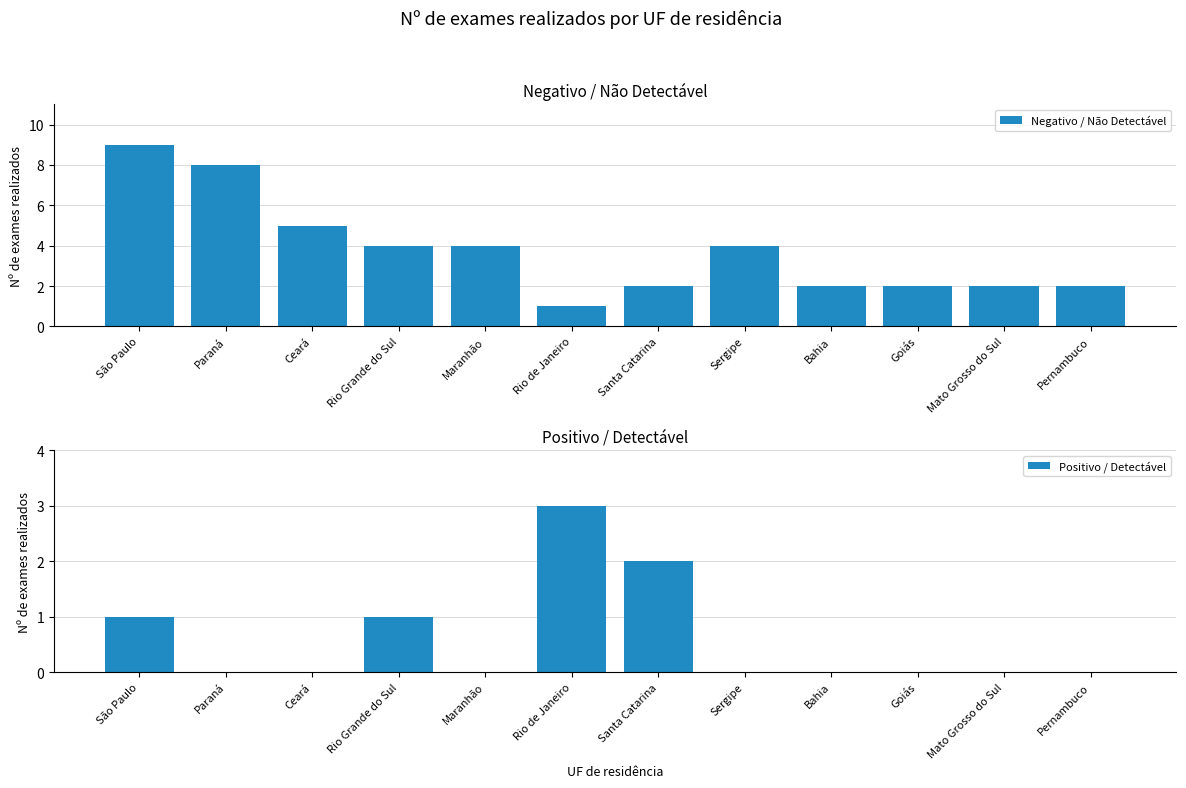

What is the label of the 6th bar from the left?

Rio de Janeiro